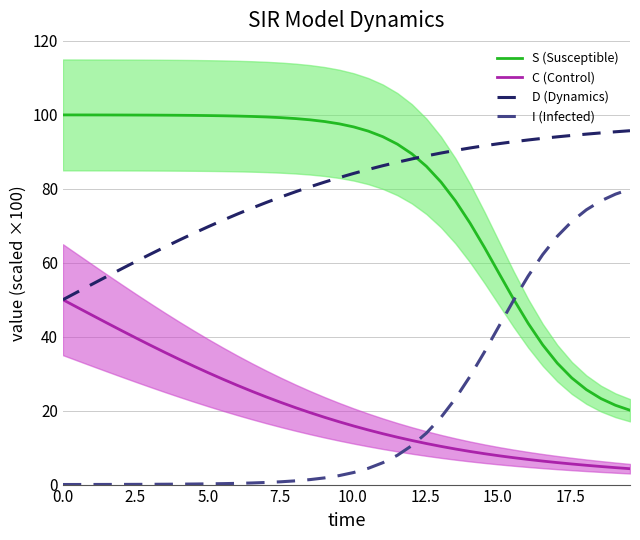

True or false: S (Susceptible) and C (Control) intersect in this chart.

False